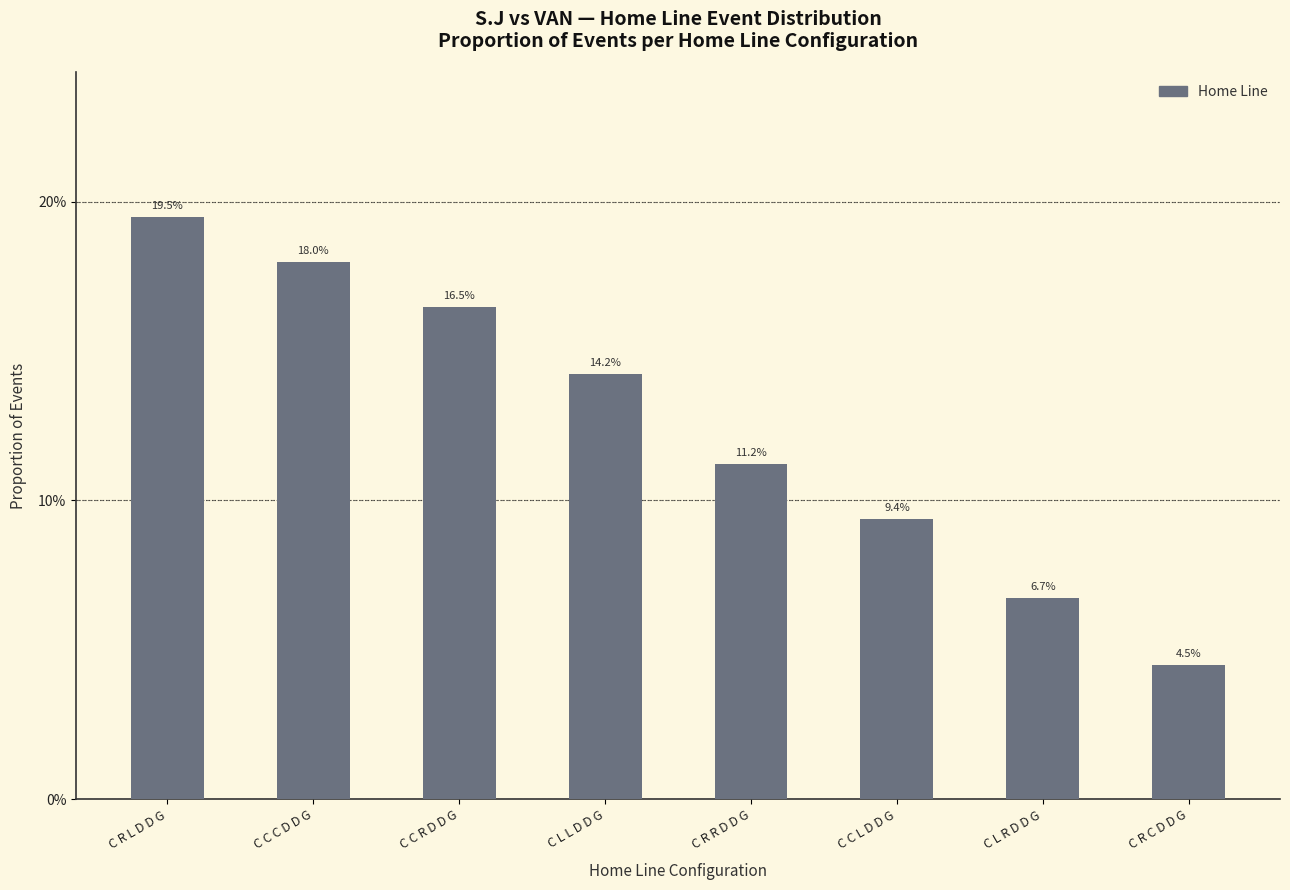

What is the label of the 3rd bar from the left?

C C R D D G